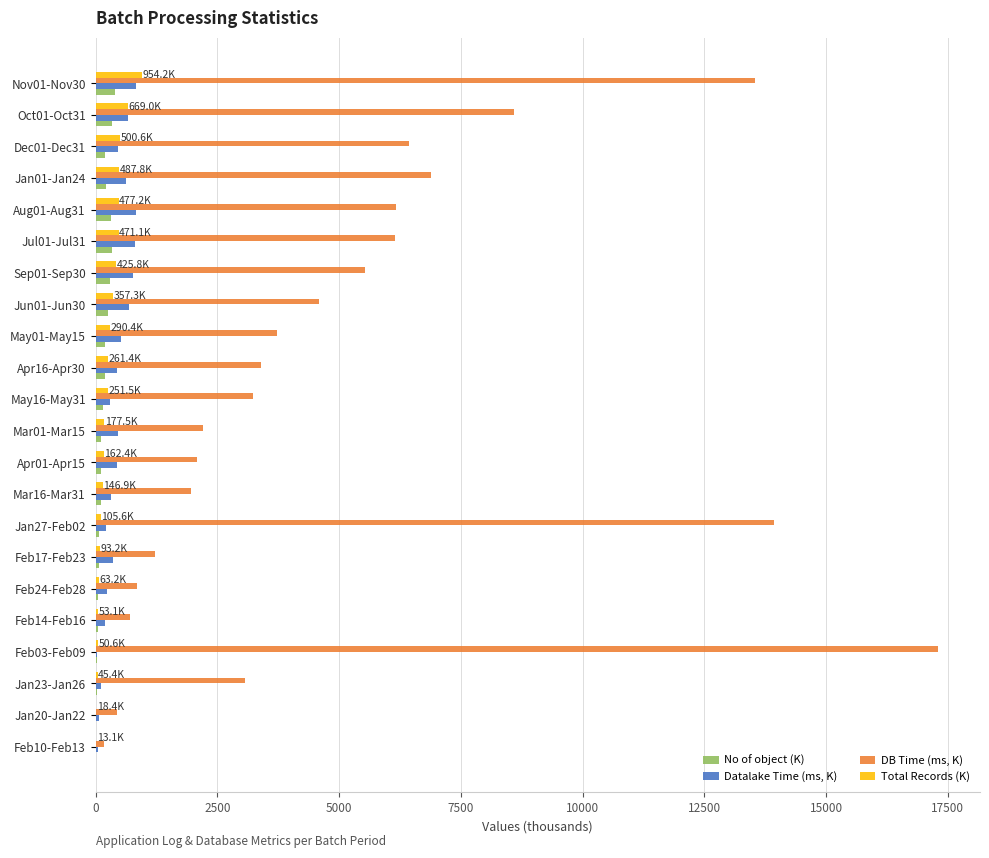

At which category is the sum across all series the highest?

Feb03-Feb09